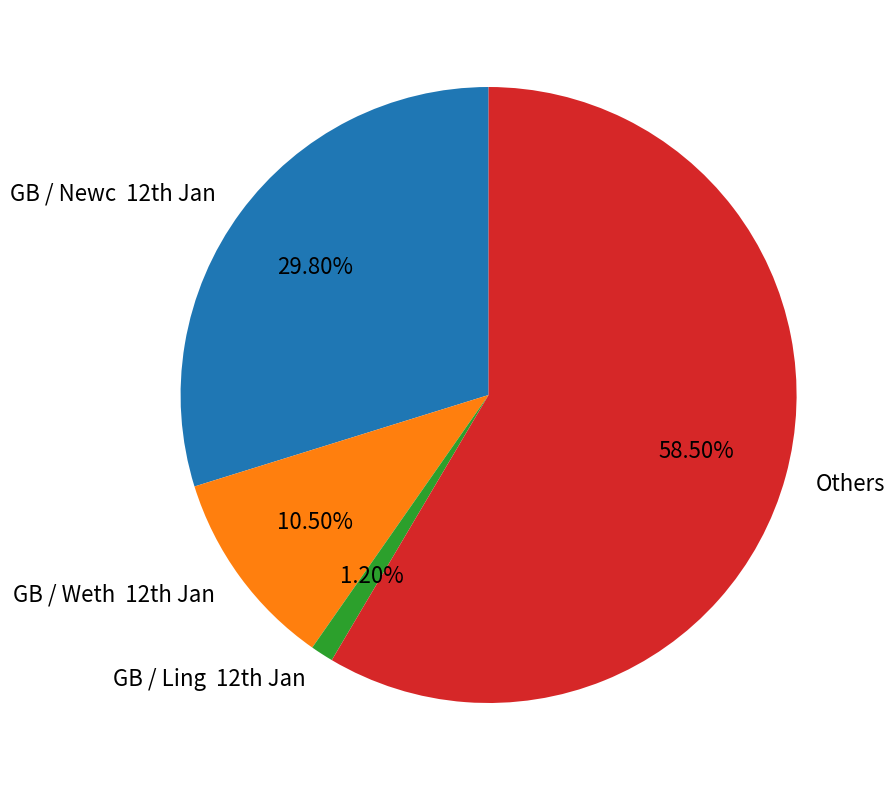

Count the number of slices in the pie.

4